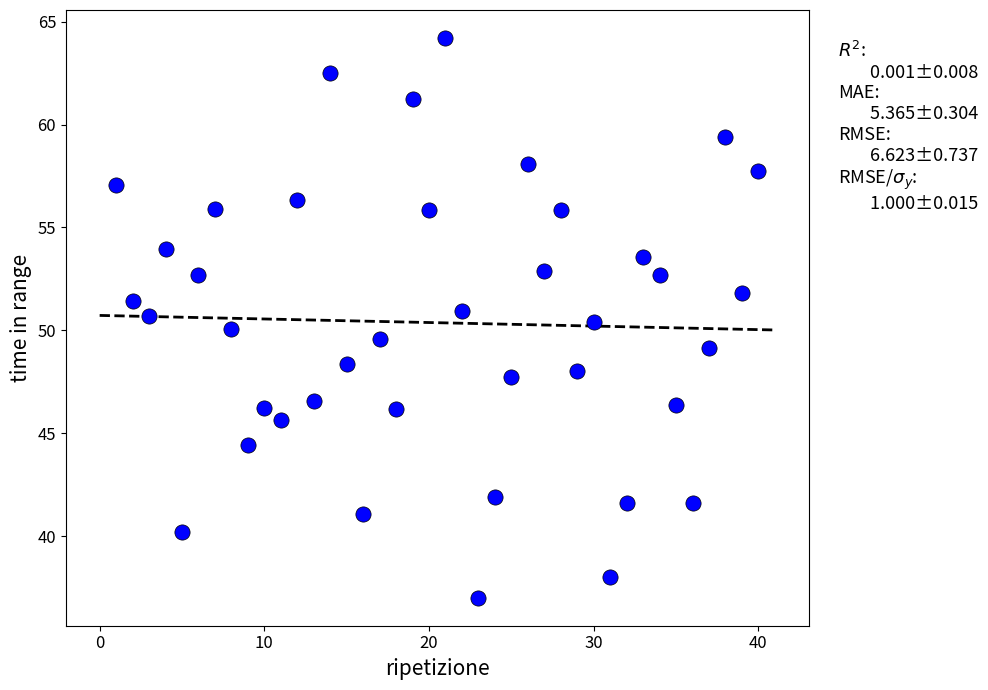

What is the range of Y values (max minus min)?

27.2